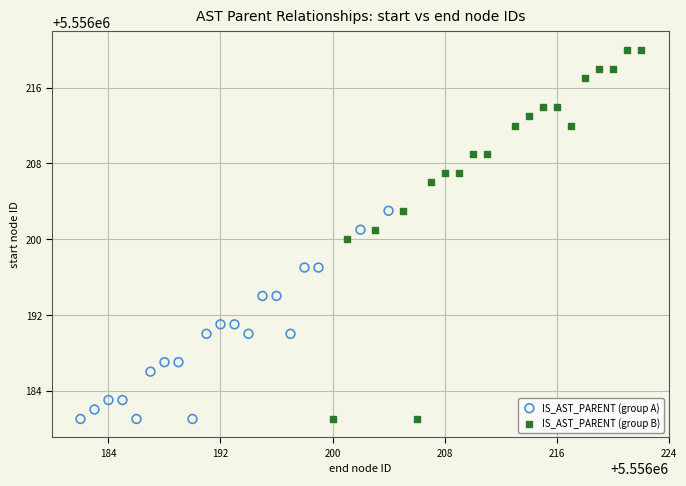

Which series reaches the maximum Y coordinate?

IS_AST_PARENT (group B)